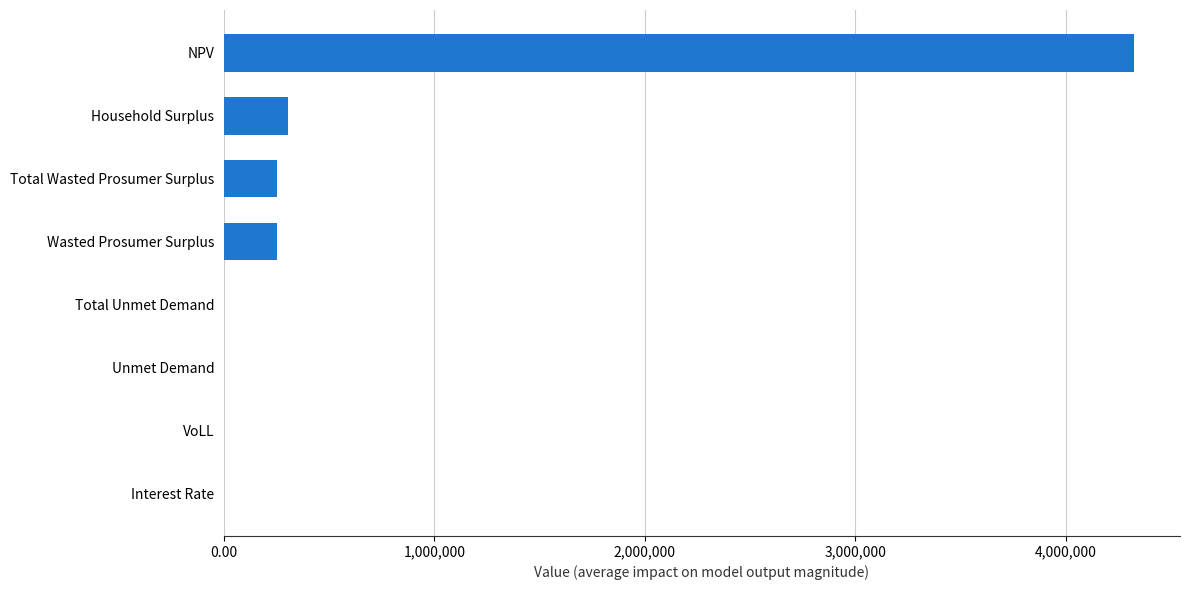

What is the sum of all values?

5137303.5